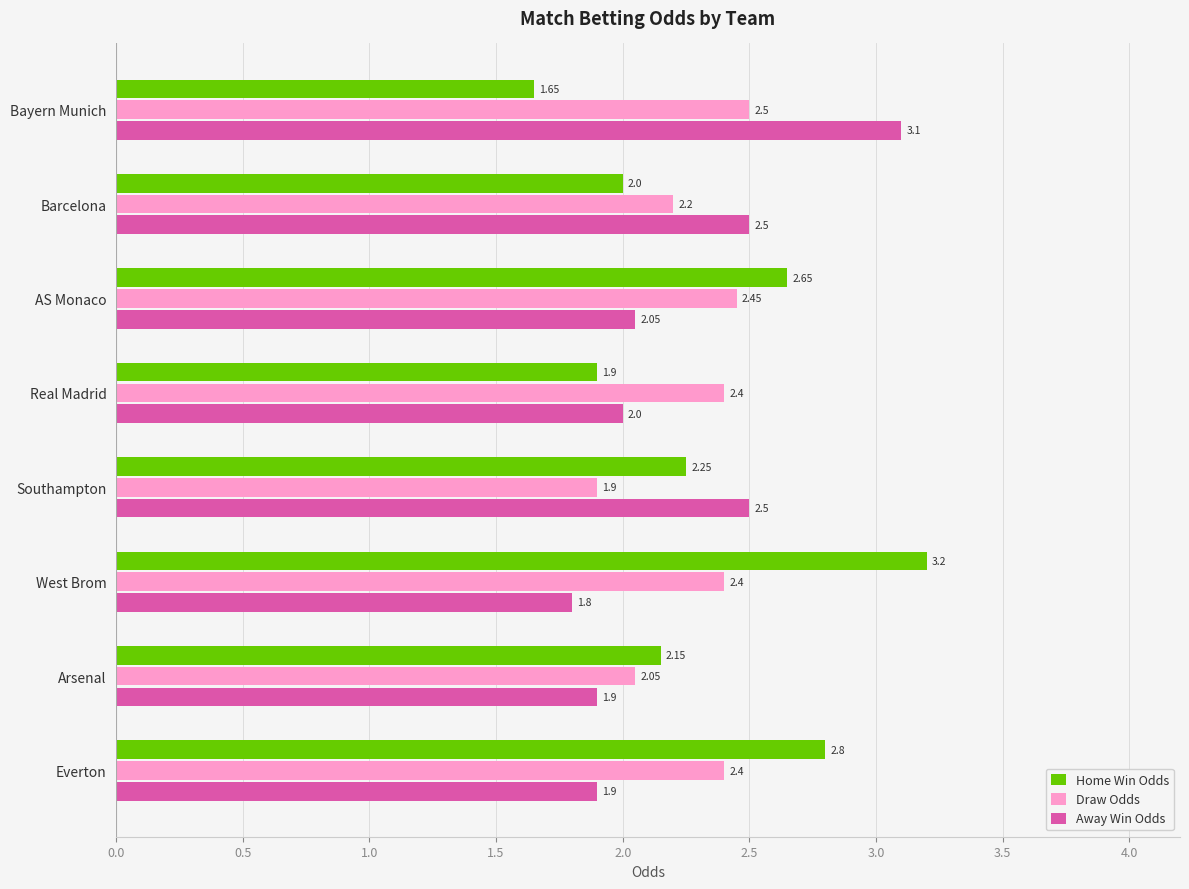

What is the difference between the maximum and second lowest values in the Away Win Odds series?

1.2